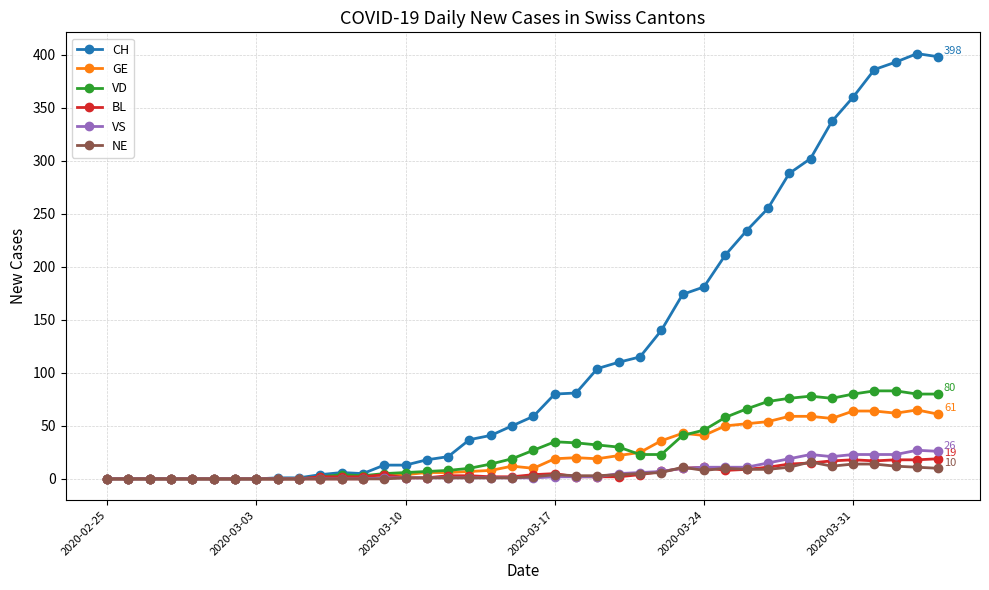

What is the difference between the maximum and second lowest values in the NE series?

16